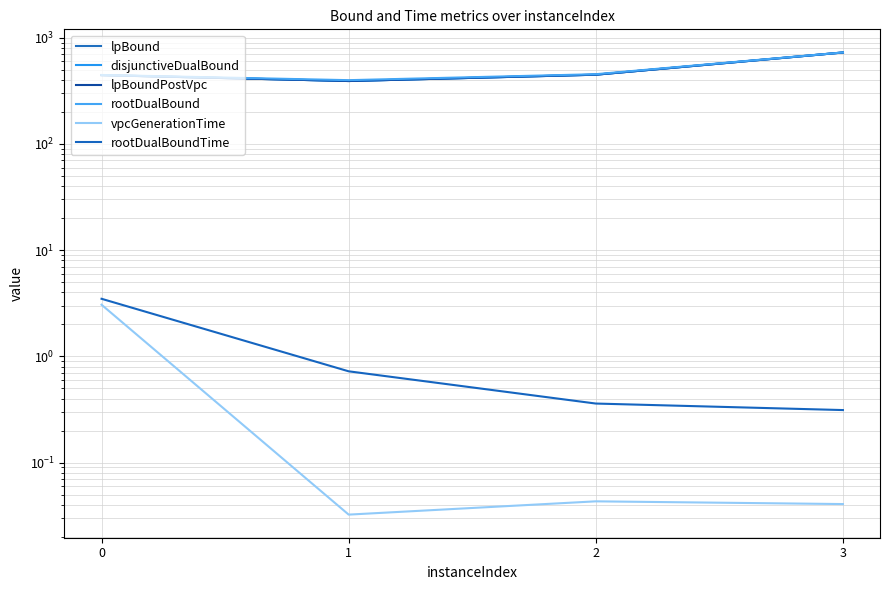

Does the chart have visible grid lines?

Yes